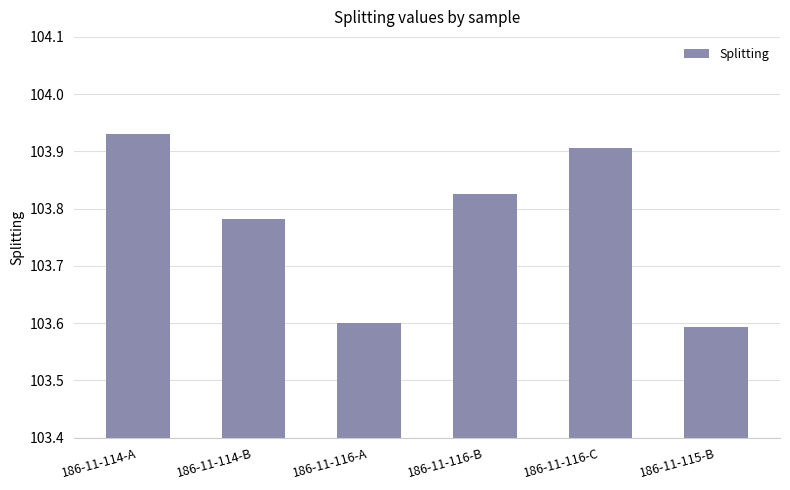

Is it true that the value at 186-11-114-A is 71.4?

False